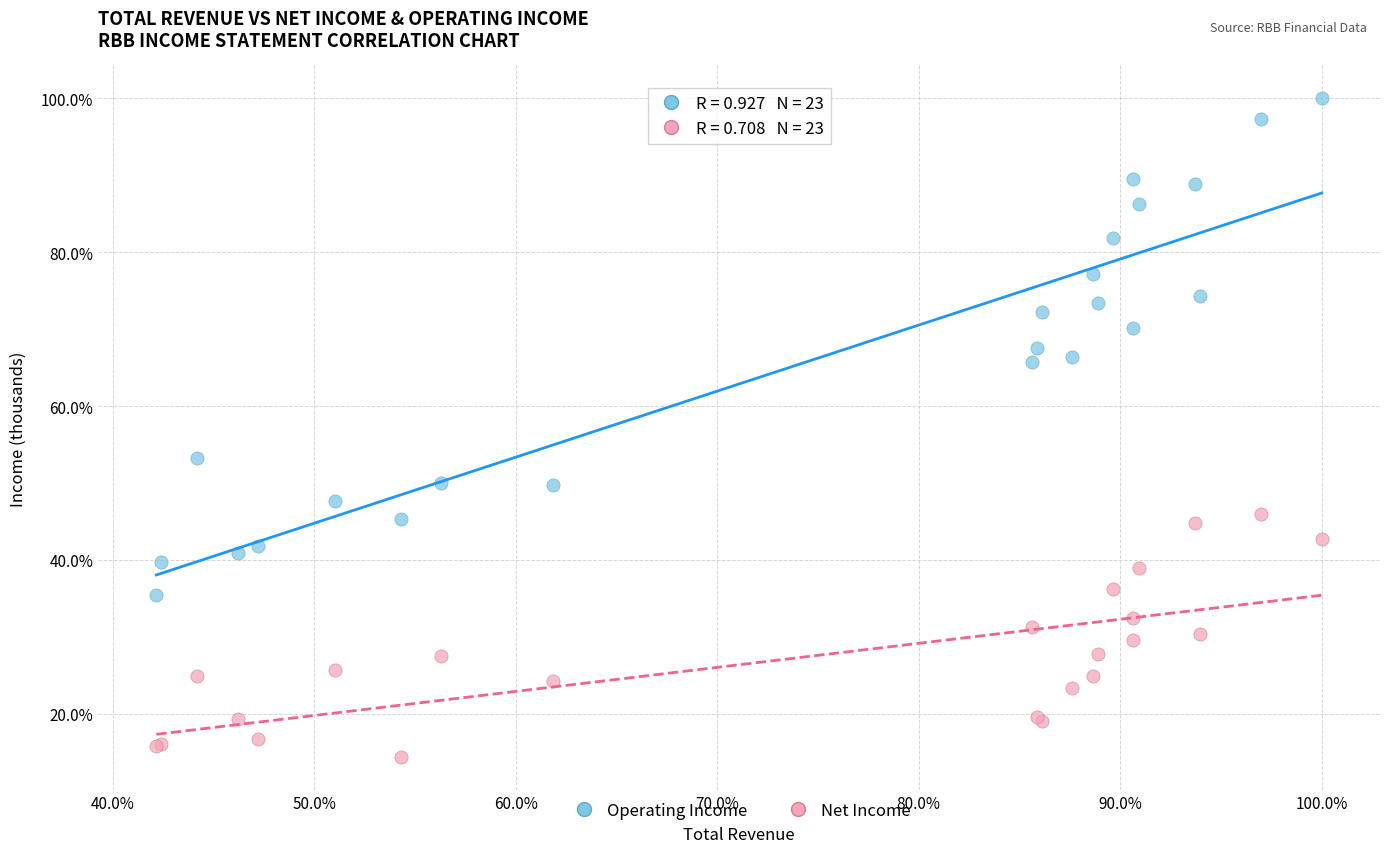

What are all the series names shown in the legend?

Operating Income, Net Income